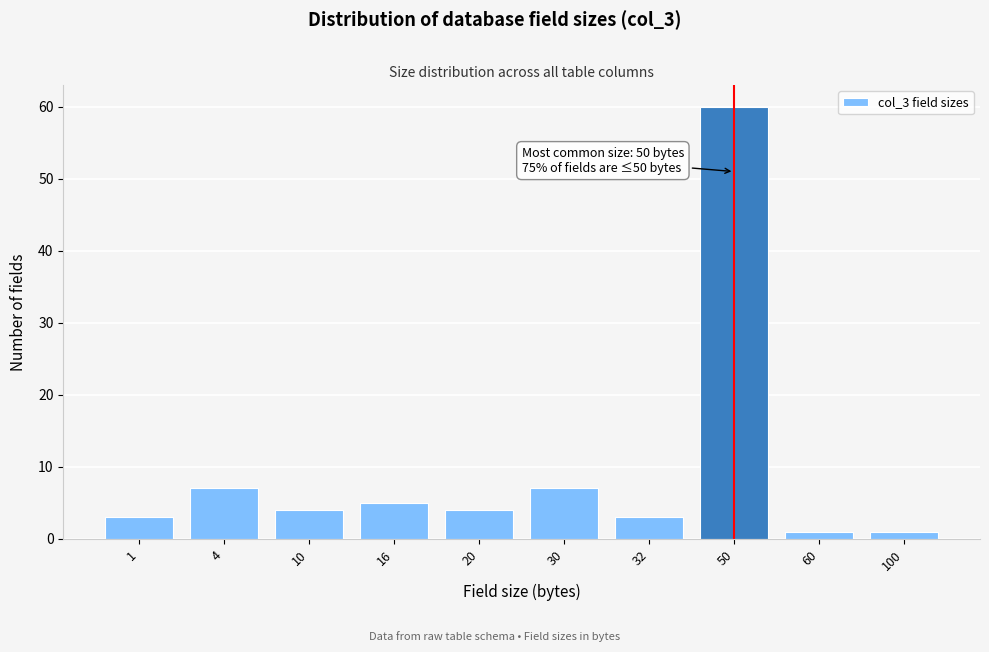

Reading right to left, extract all data points from this chart.

1	1	60	3	7	4	5	4	7	3